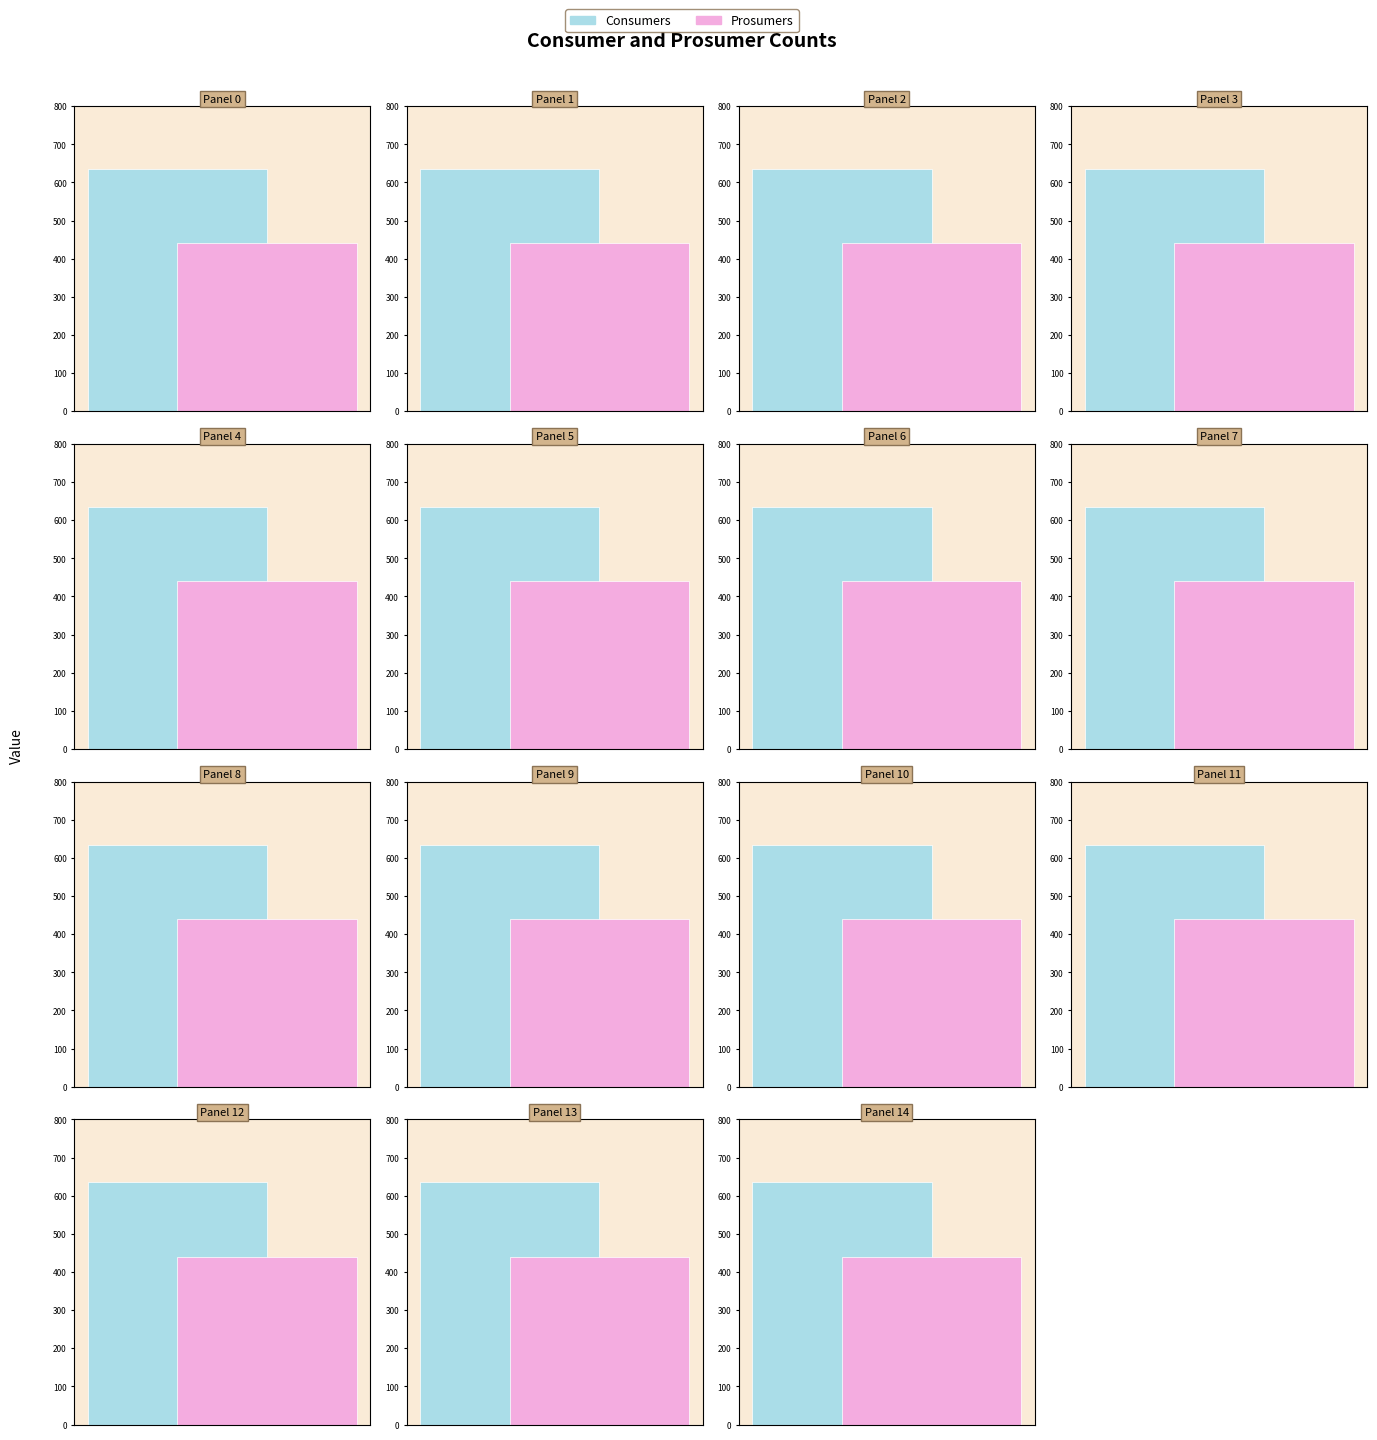

Reading left to right, list all the values displayed in this chart.

Consumers: 635	635	635	635	635	635	635	635	635	635	635	635	635	635	635
Prosumers: 440	440	440	440	440	440	440	440	440	440	440	440	440	440	440